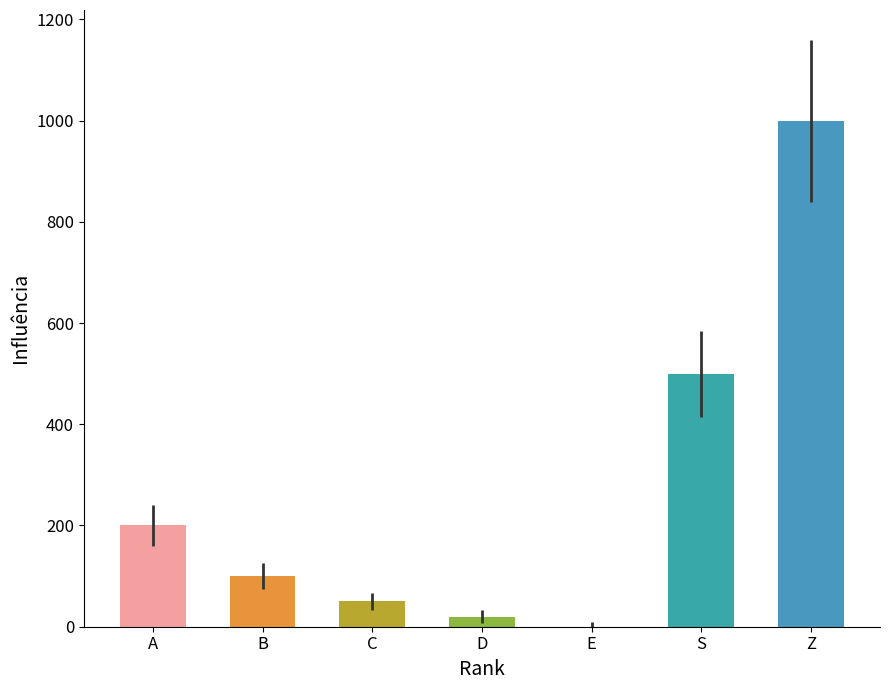

List the labels in order of value, largest first.

Z, S, A, B, C, D, E